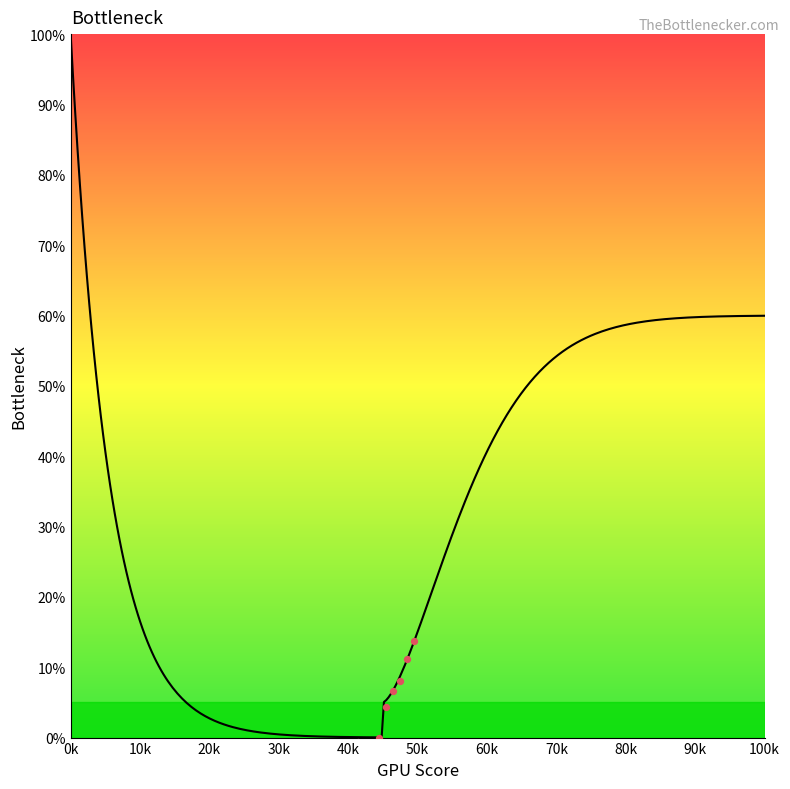

What is the ratio of the value at 12 to the value at 5?

9.0